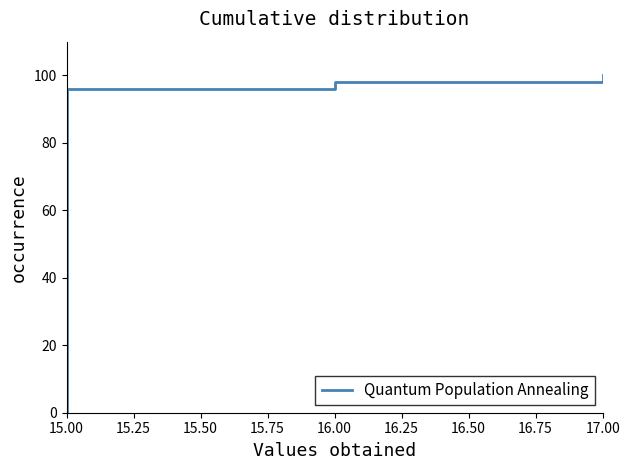

Which has a higher value, 15.00 or 17.00?

17.00